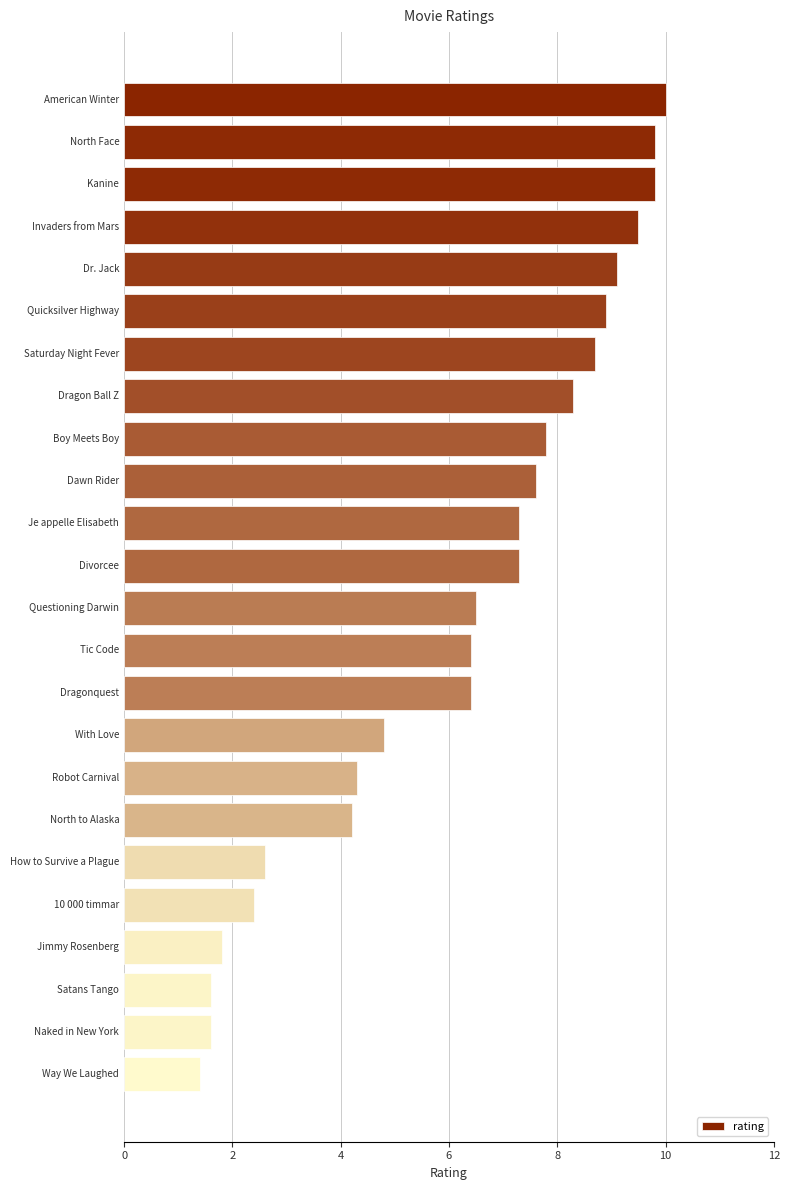

What is the ratio of the value at Dragonquest to the value at Dragon Ball Z?

0.8